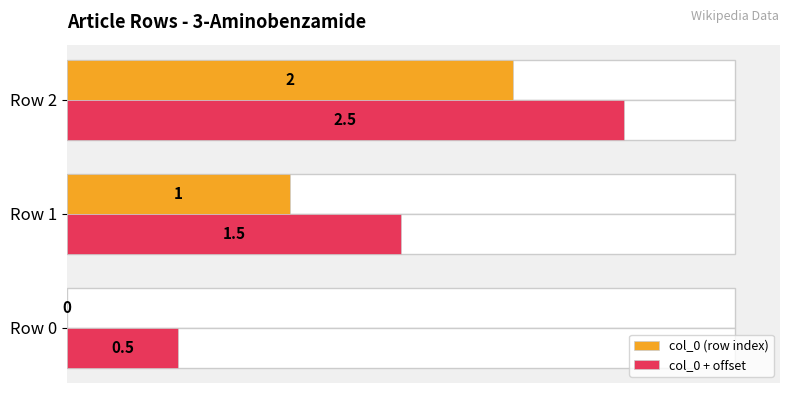

What are all the series names shown in the legend?

col_0 (row index), col_0 + offset